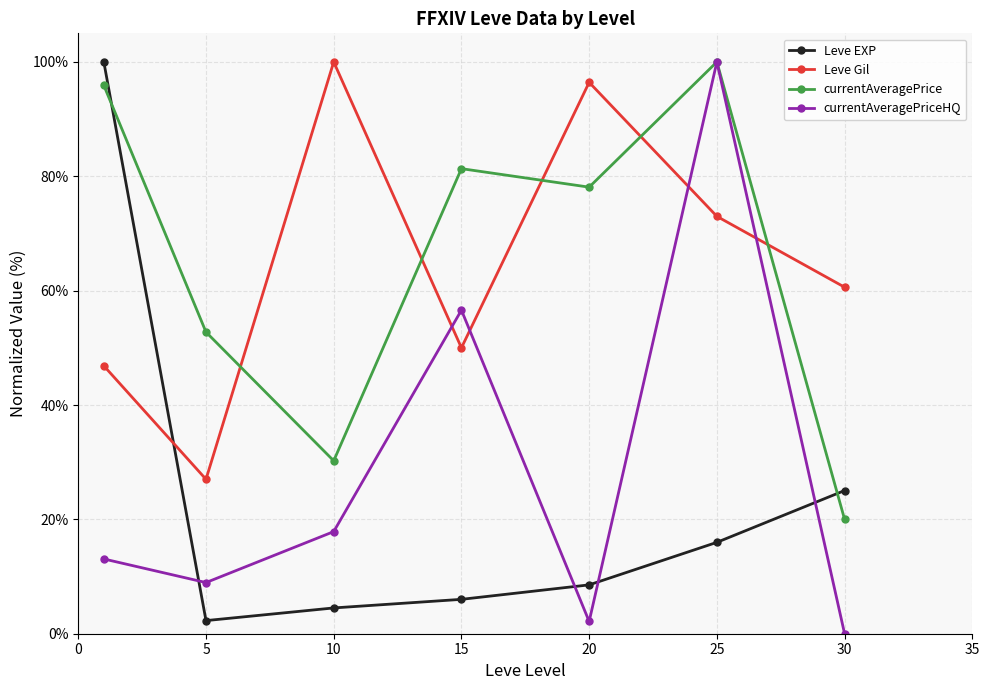

In Leve Gil, how many points are lower than both neighbors (excluding endpoints)?

2